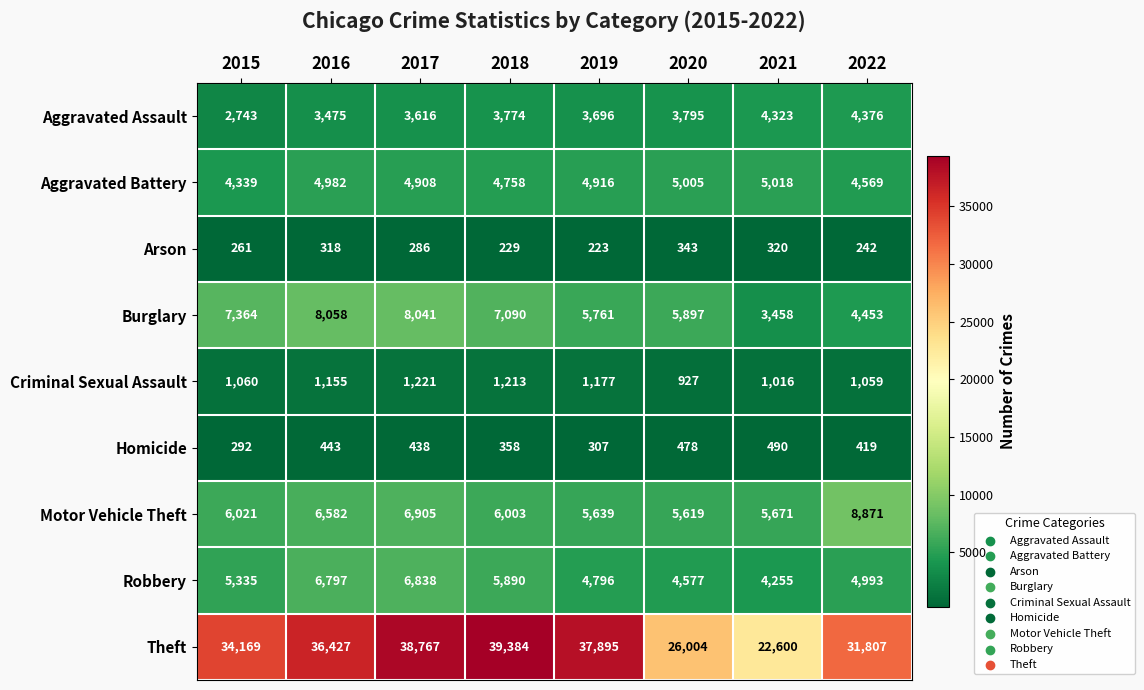

Which series has the largest total across all categories?

Theft